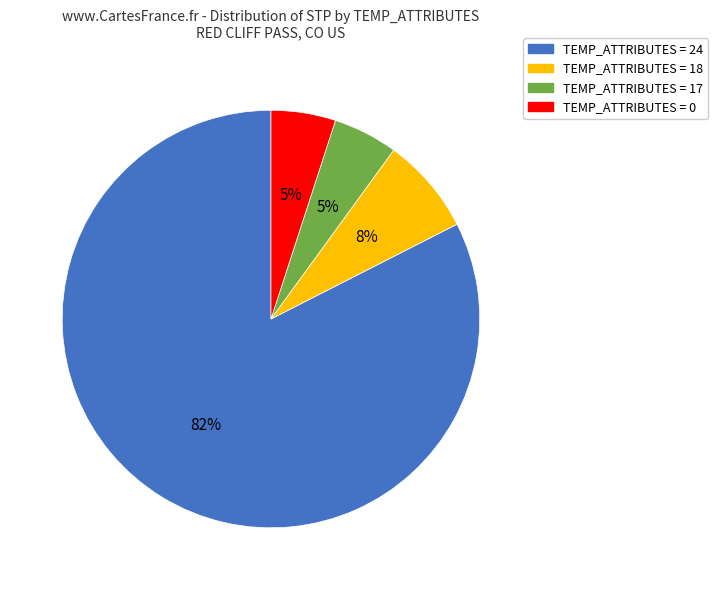

Is there a majority slice in this chart?

Yes